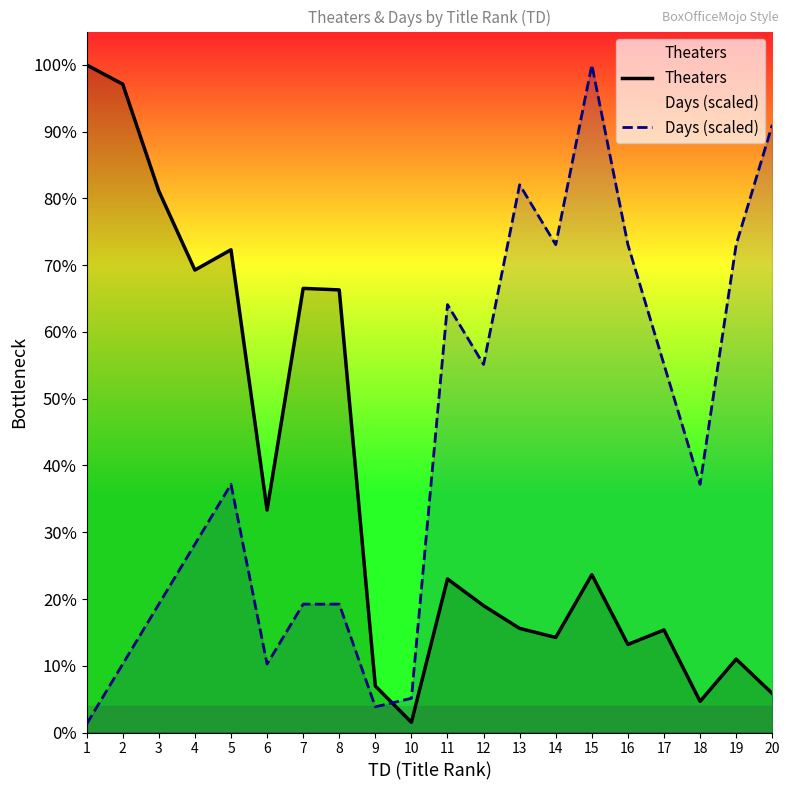

Which series changed the most between 5 and 20?

Theaters